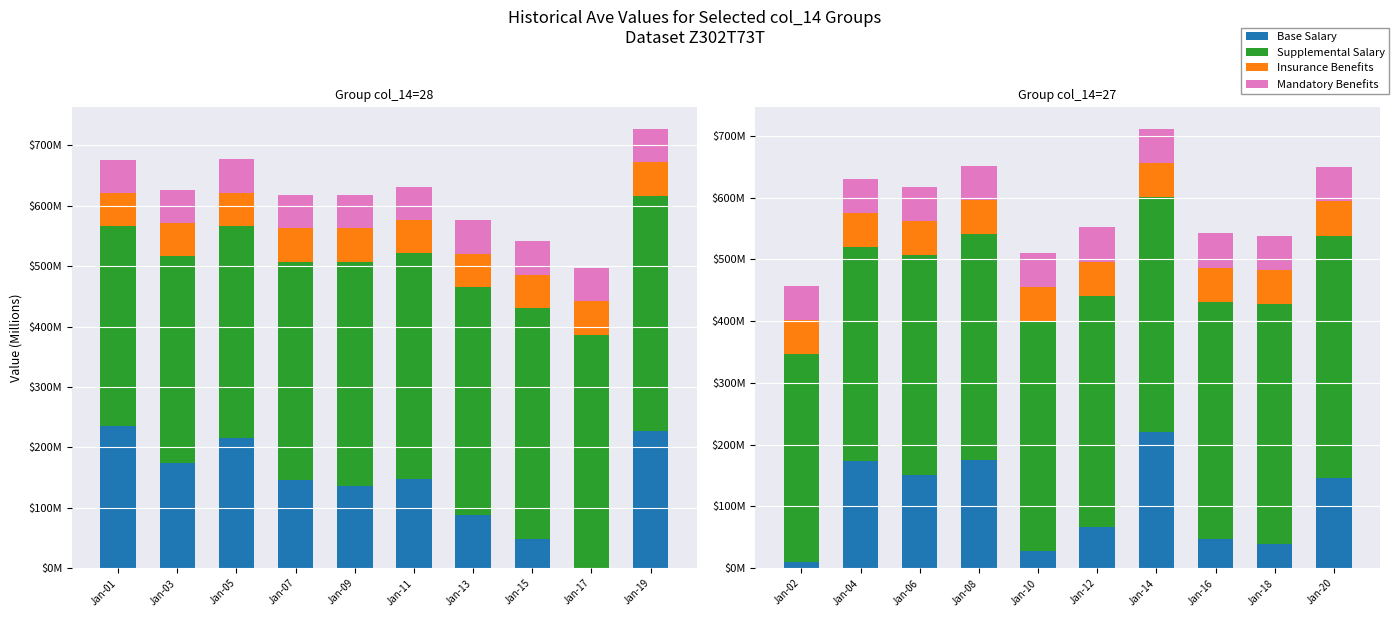

What is the value of the Insurance Benefits bar at the 1st from the left?

55.1